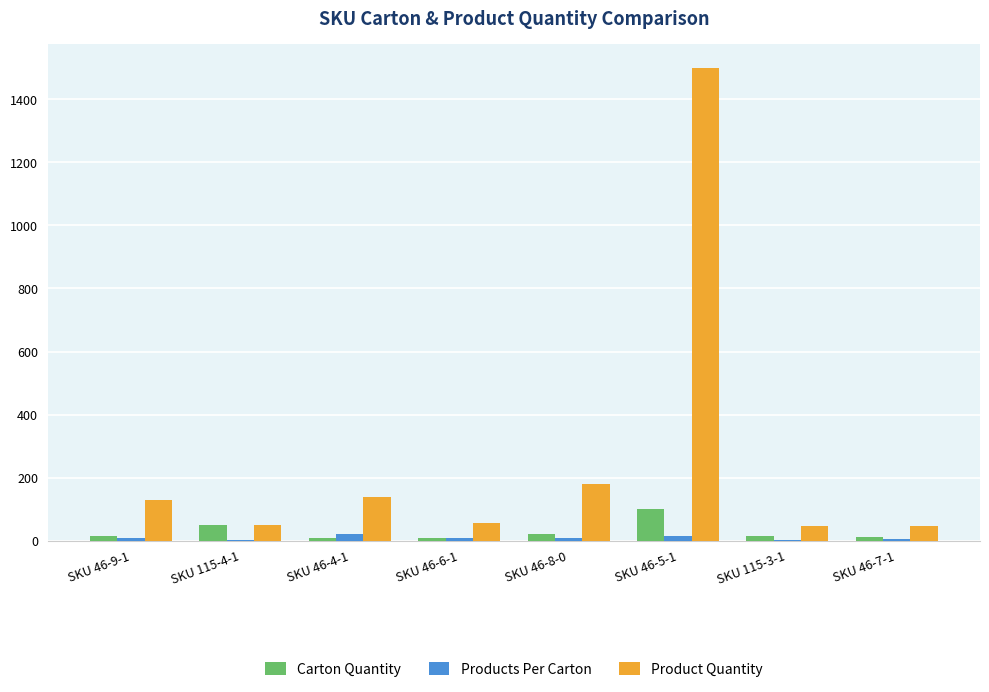

The value of Carton Quantity at SKU 115-4-1 is 50. True or false?

True